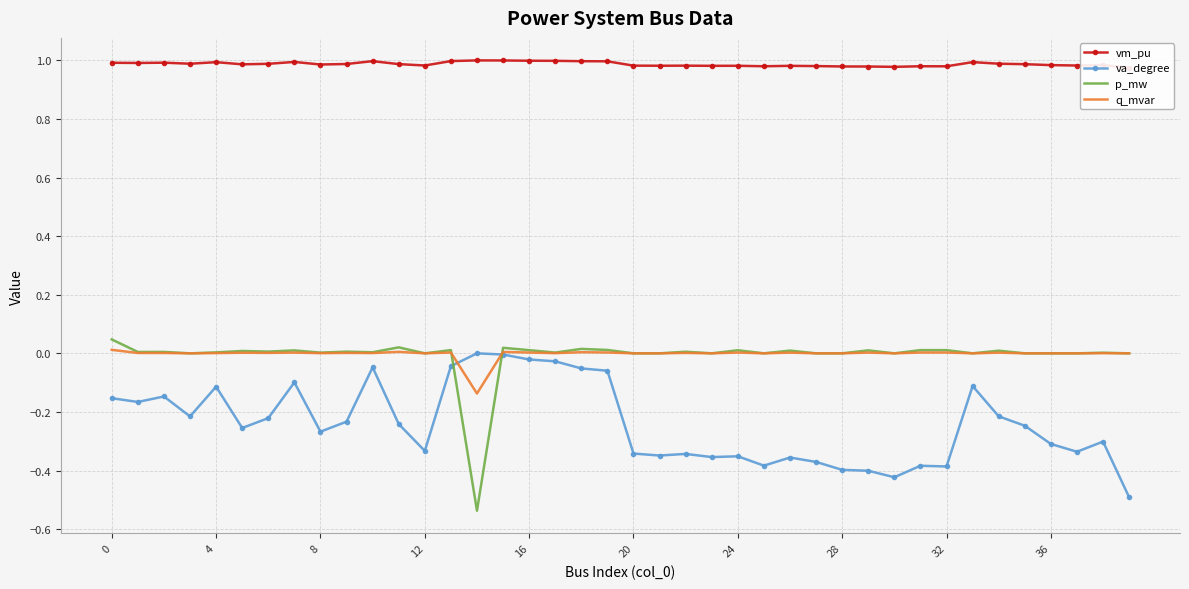

What is the spread (max minus min) of values at 30?

1.4